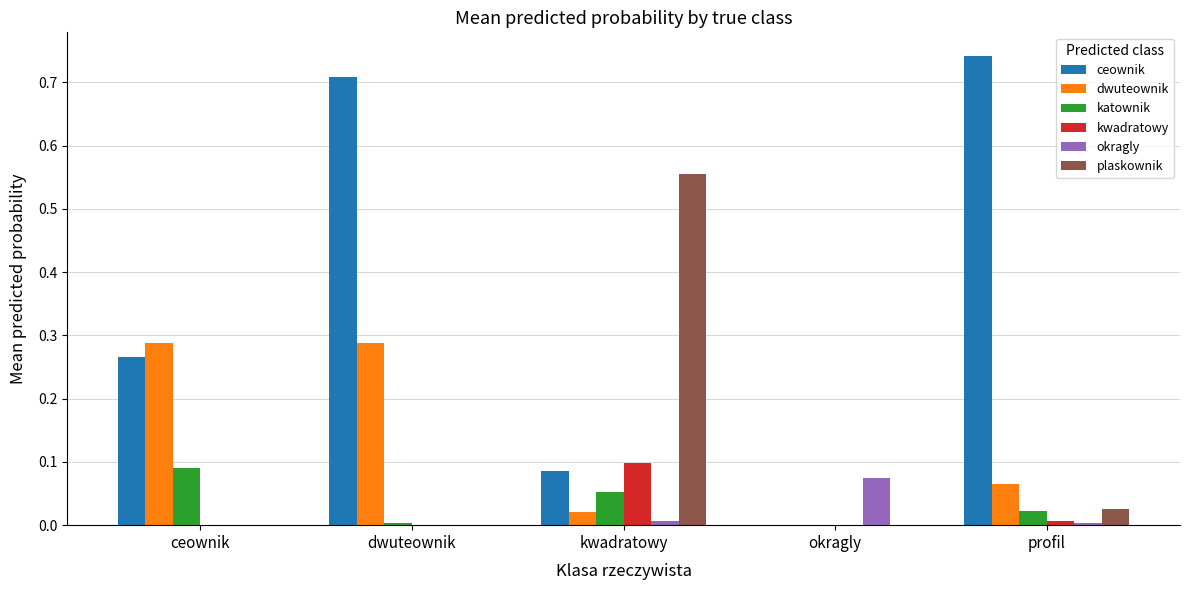

Is the value of dwuteownik at ceownik greater than the value of plaskownik at okragly?

Yes